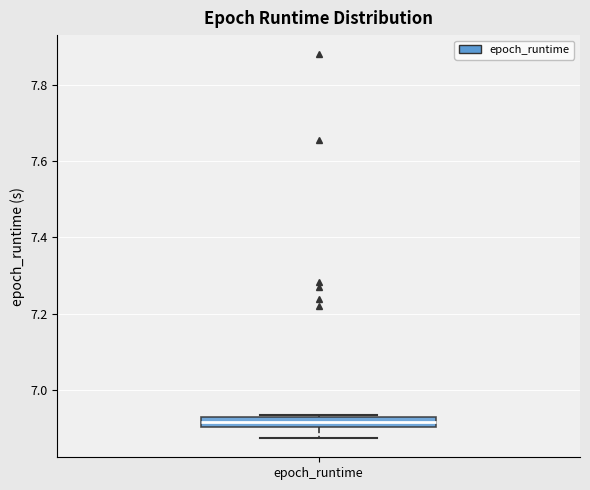

Where is the upper edge of the box for epoch_runtime on the y-axis? The values are not printed on the chart, so give them approximately, as read against the axis.

6.92